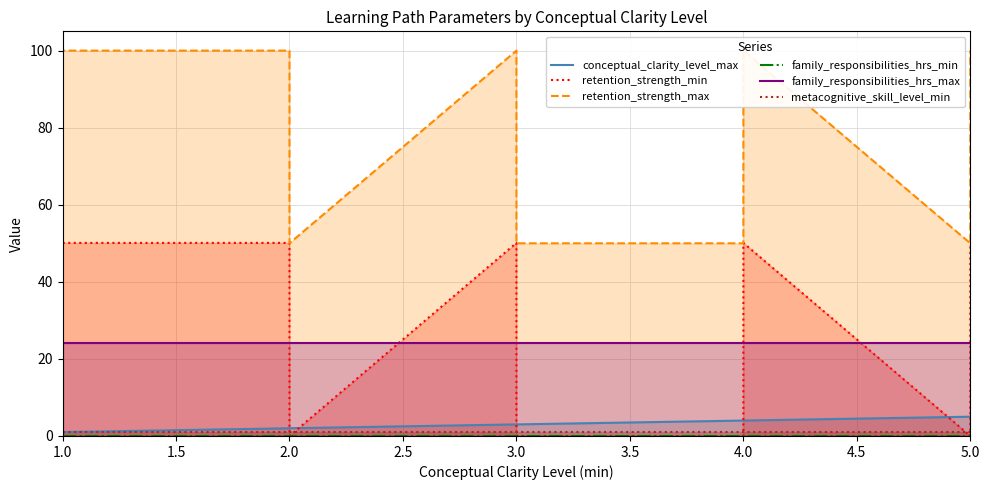

True or false: retention_strength_max and conceptual_clarity_level_max cross at least once.

False